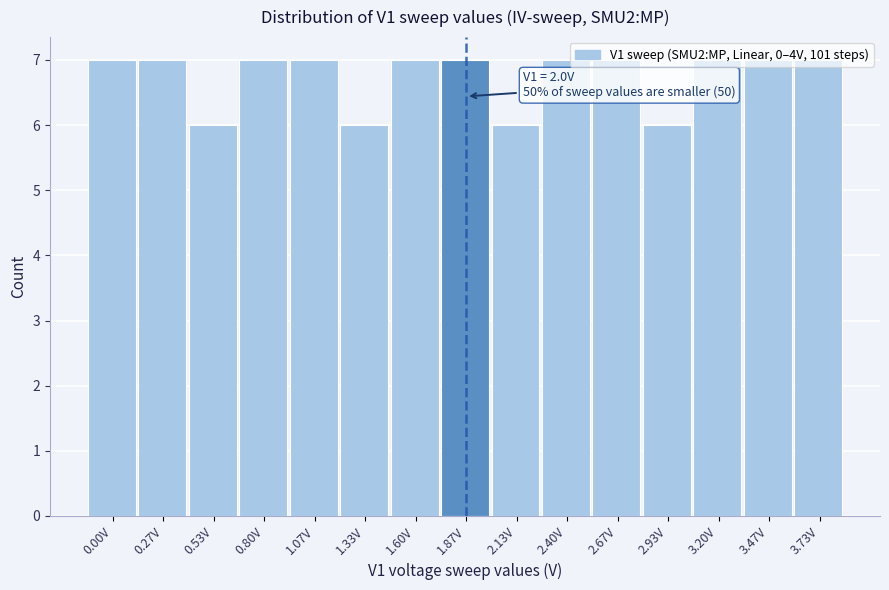

What is the value of the 4th bar from the left?

7